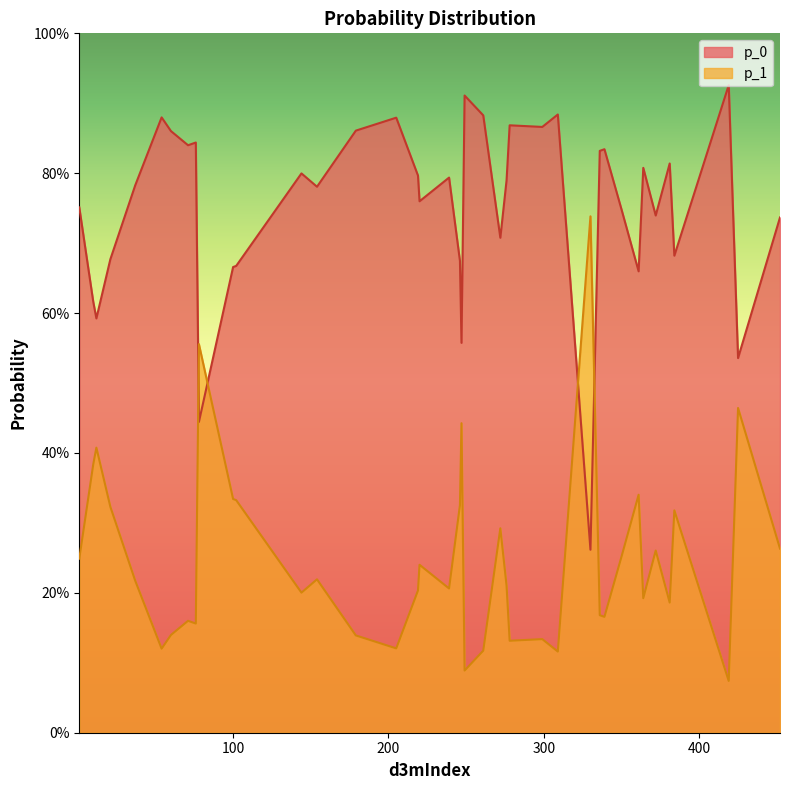

Rank the categories by p_1 value from highest to lowest.

330, 78, 425, 247, 12, 10, 361, 100, 102, 246, 21, 384, 272, 452, 372, 350, 1, 220, 154, 37, 276, 239, 219, 144, 364, 381, 336, 339, 71, 76, 60, 179, 299, 278, 205, 54, 261, 309, 249, 419